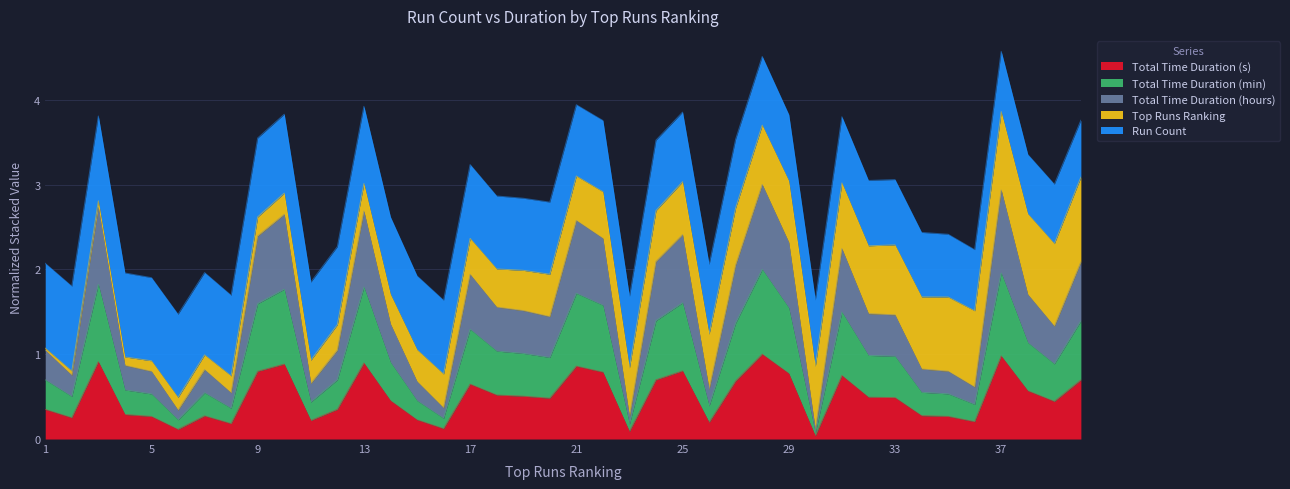

How many lines are shown in the chart?

5